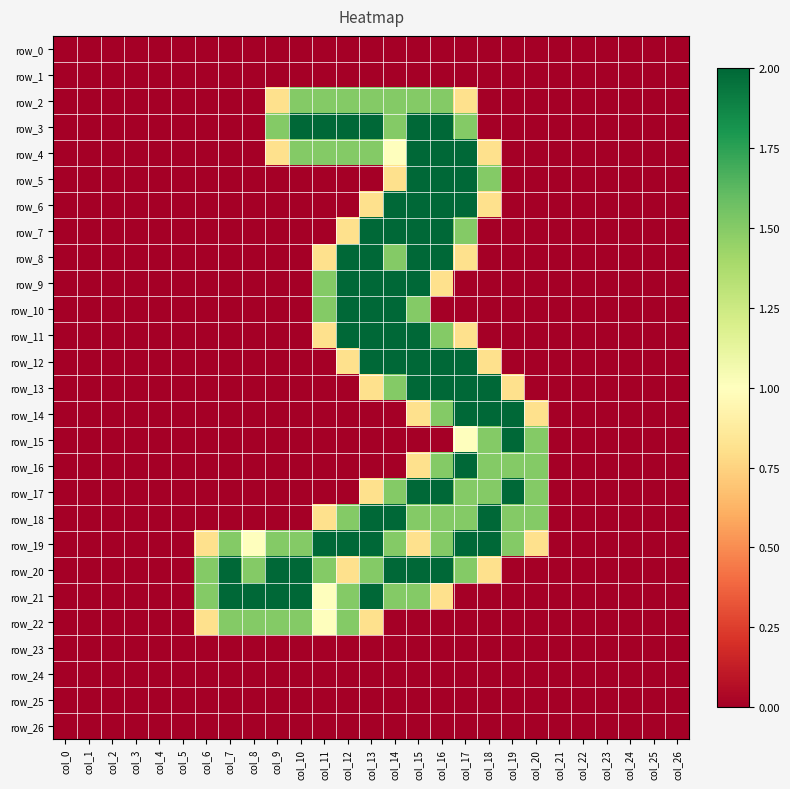

Where is row_22 nearest to the value 0?

col_0